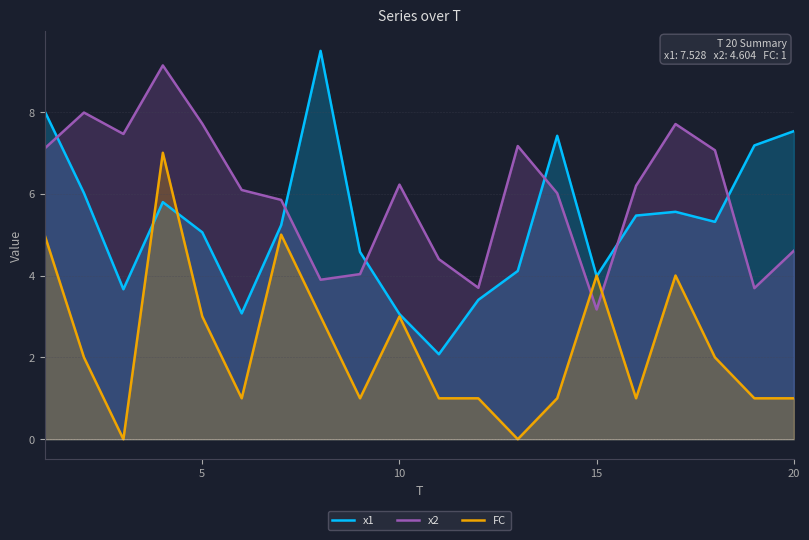

Which series has the largest total across all categories?

x2